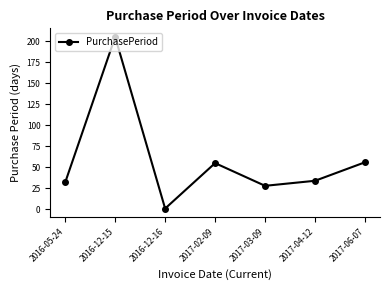

The value at 2017-06-07 is 36. True or false?

False